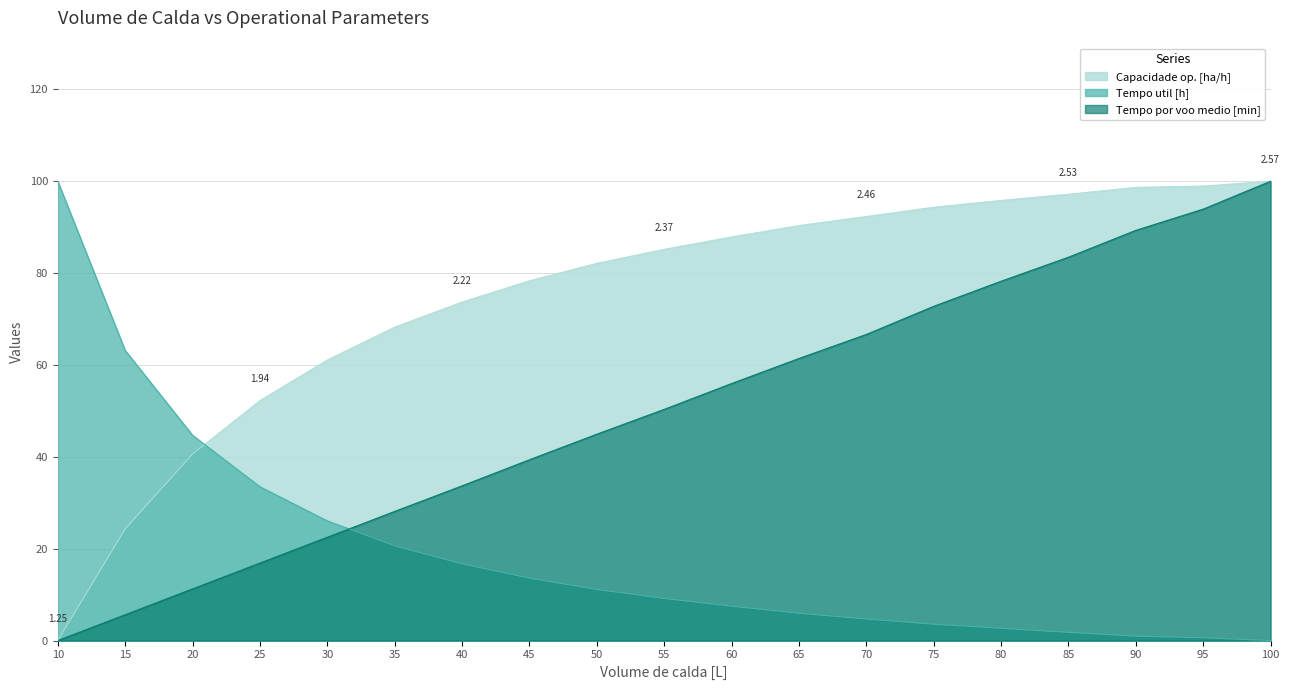

True or false: Tempo por voo medio [min] has a value of 148.8 at 85.

False